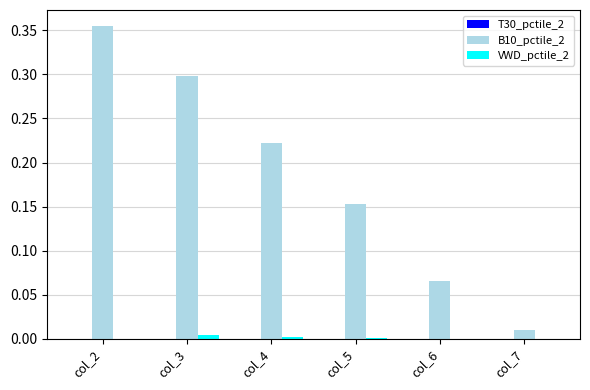

The value of B10_pctile_2 at col_4 is 0.1. True or false?

False